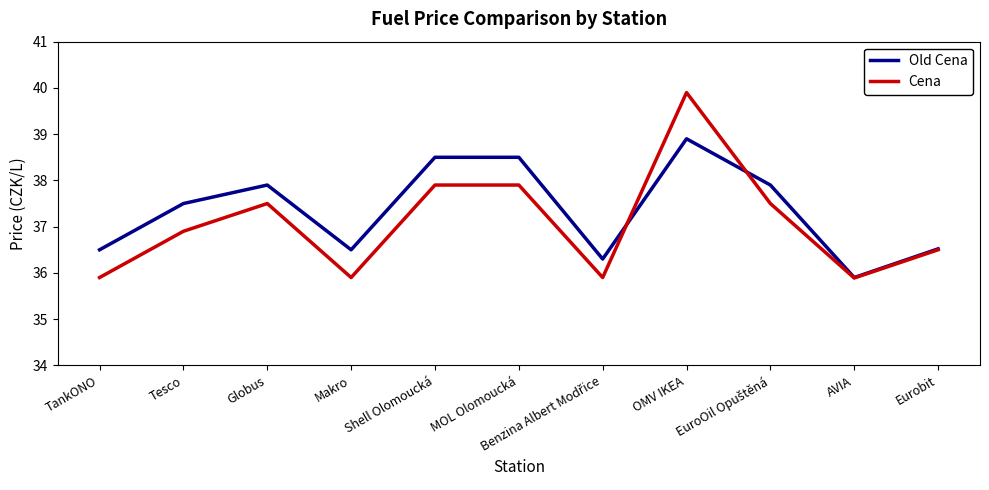

What is the difference between the second highest and minimum values in the Old Cena series?

2.6